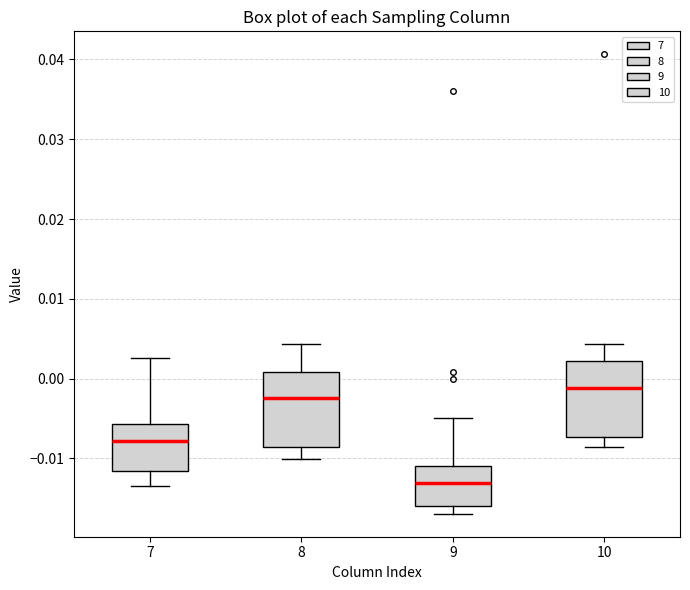

Which box has the lowest median line?

9